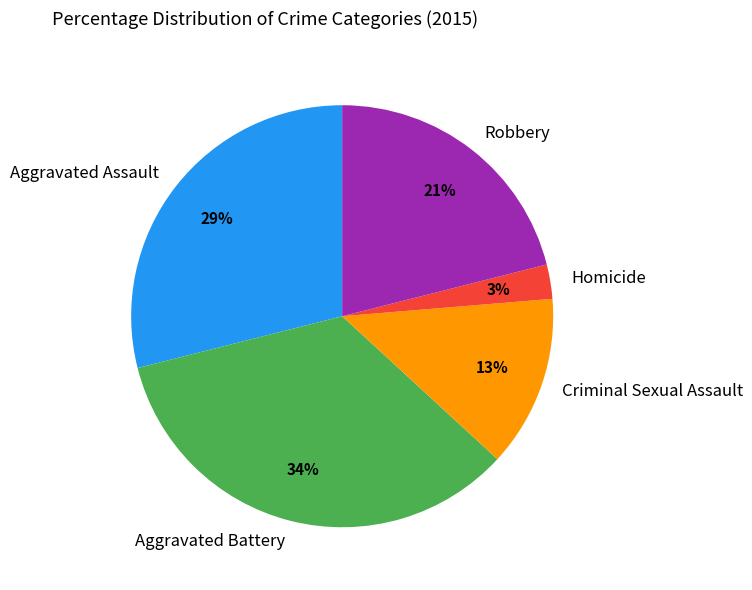

Which category has the biggest portion of the pie?

Aggravated Battery